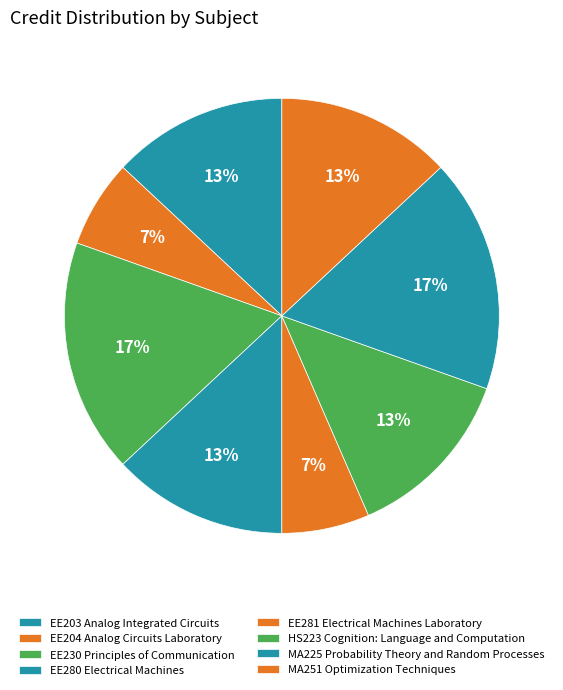

Count the number of slices in the pie.

8